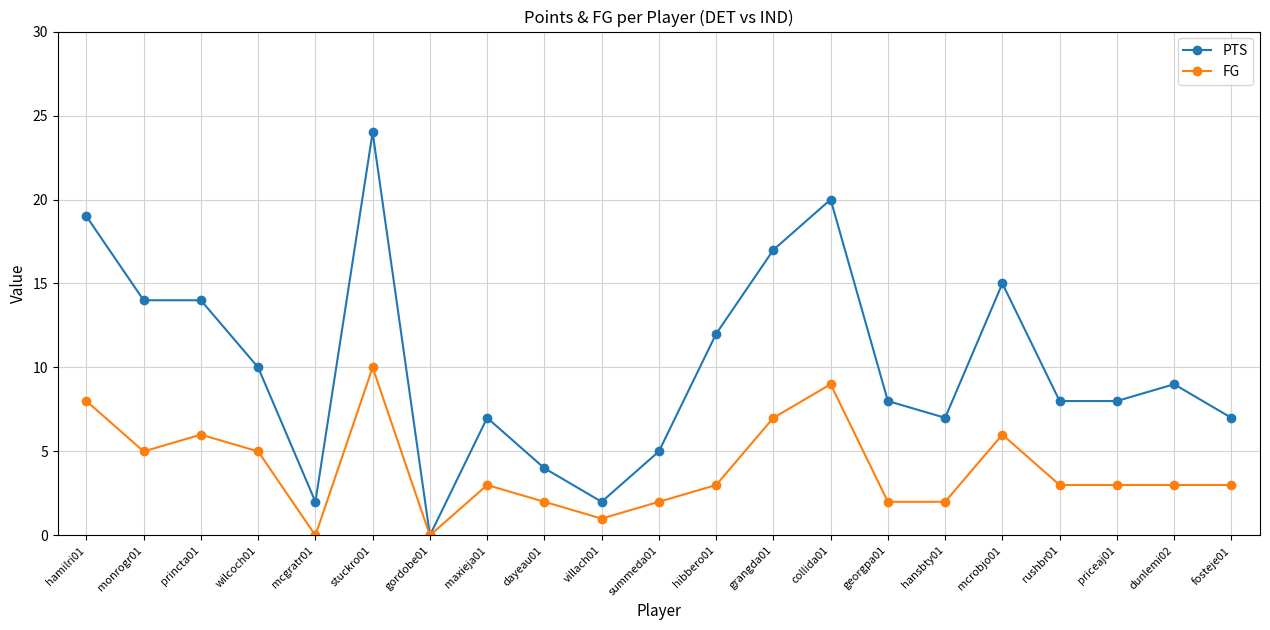

What position from the right is dunlemi02?

2